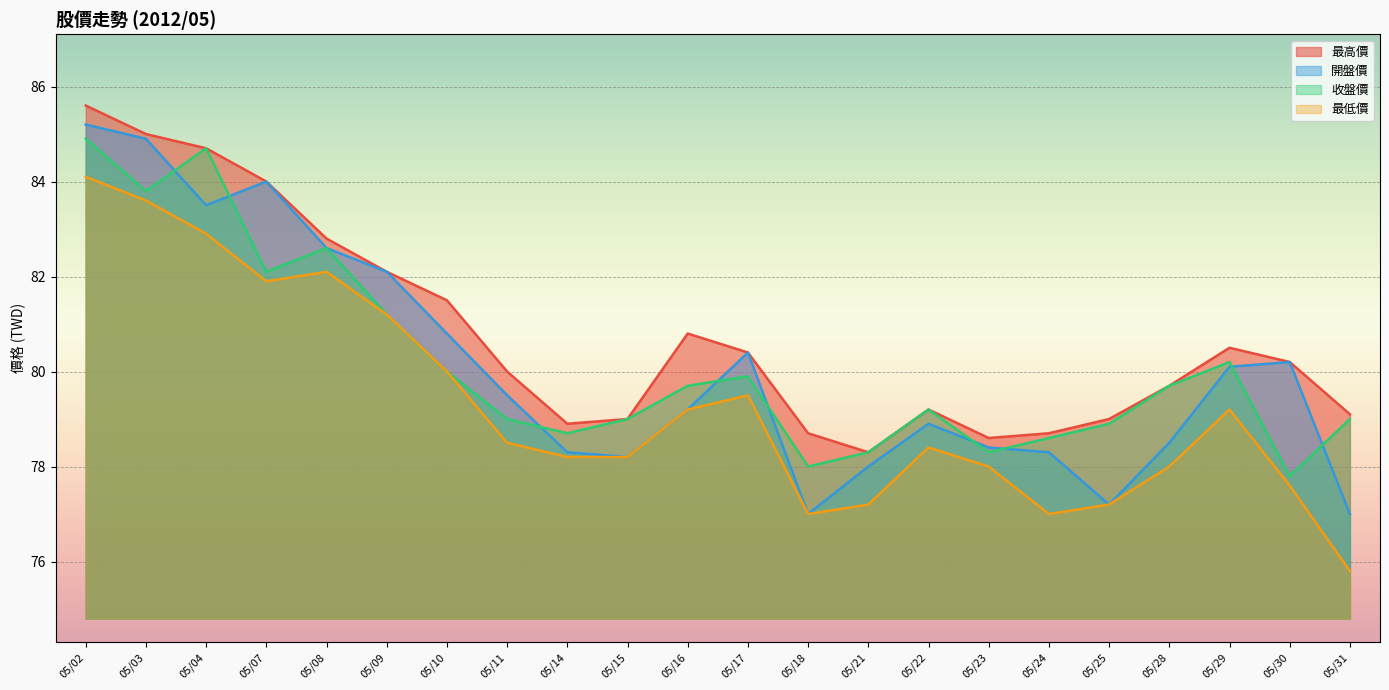

What are all the series names shown in the legend?

最高價, 開盤價, 收盤價, 最低價